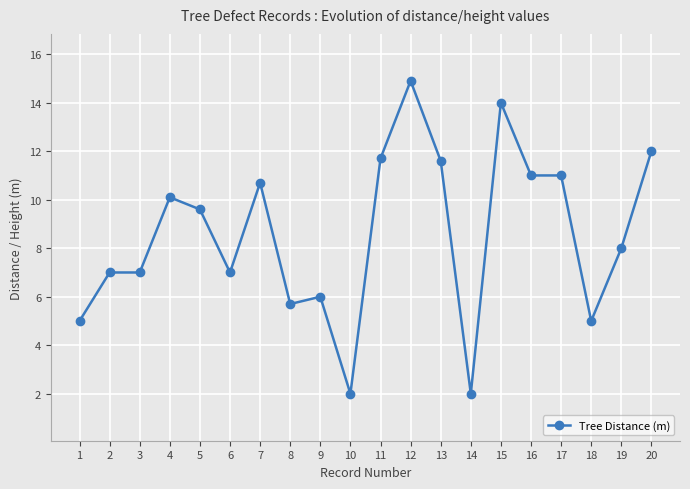

What is the sum of the values at 2 and 4?

17.1